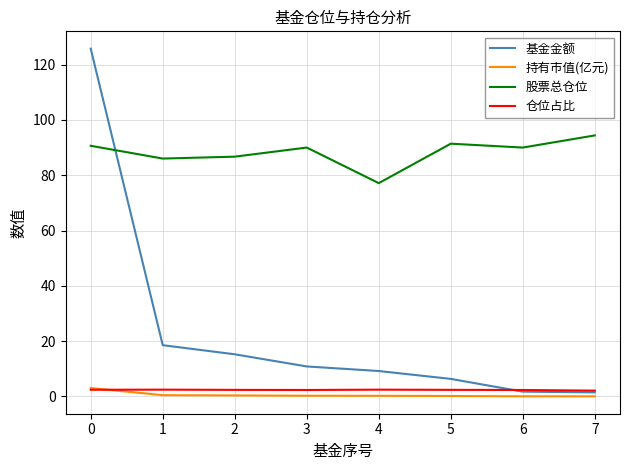

True or false: 股票总仓位 and 基金金额 cross at least once.

True